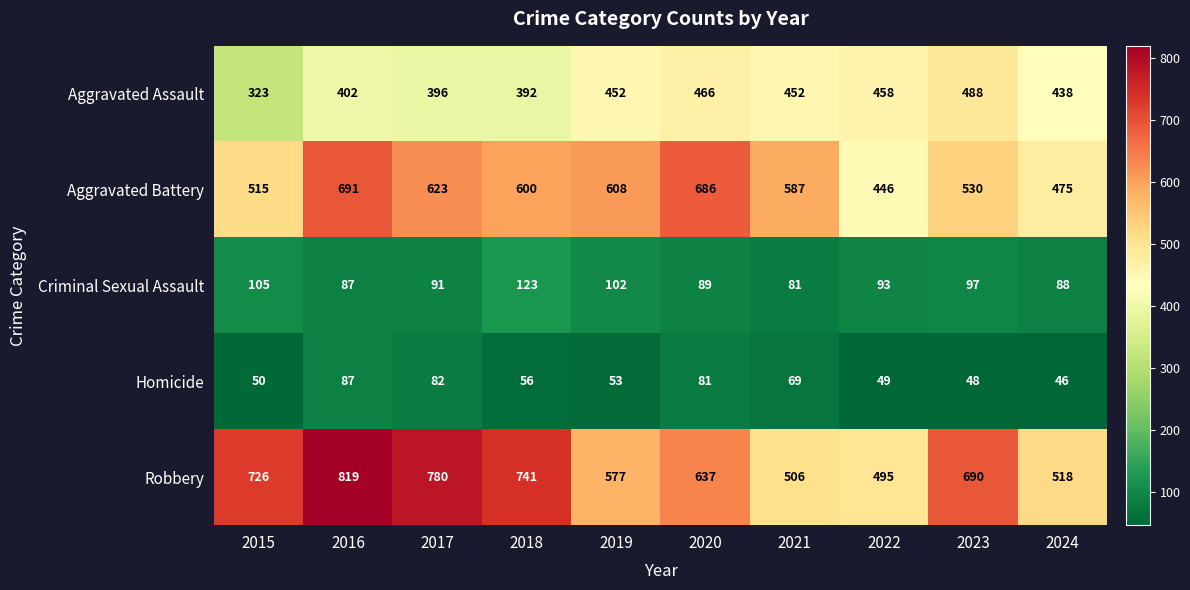

True or false: Criminal Sexual Assault has a value of 41 at 2021.

False